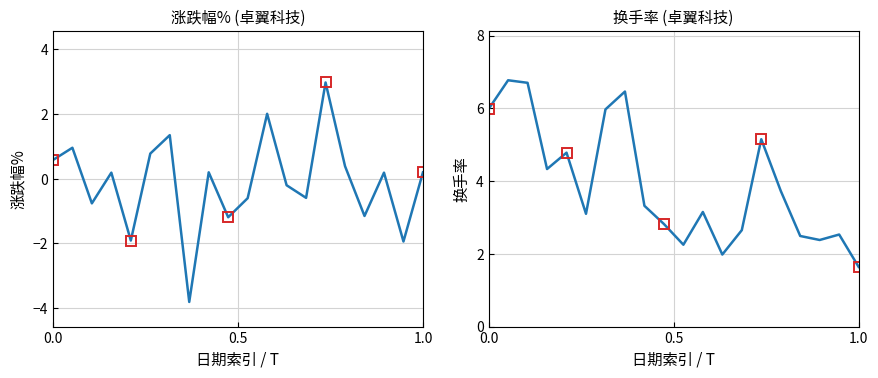

Reading right to left, list all the values displayed in this chart.

涨跌幅%: 0.2	-1.9	0.2	-1.1	0.4	3.0	-0.6	-0.2	2.0	-0.6	-1.2	0.2	-3.8	1.4	0.8	-1.9	0.2	-0.8	1.0	0.6
换手率: 1.6	2.5	2.4	2.5	3.7	5.2	2.6	2.0	3.1	2.2	2.8	3.3	6.5	6.0	3.1	4.8	4.3	6.7	6.8	6.0